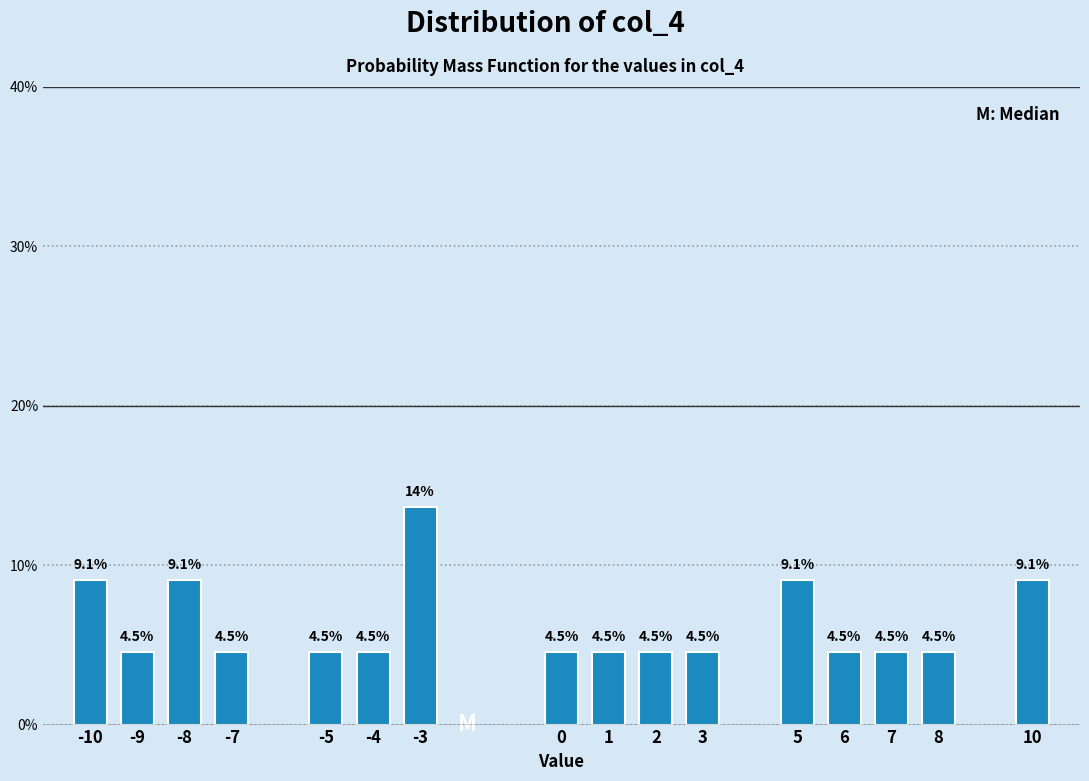

Reading left to right, list all the values displayed in this chart.

9.1	4.5	9.1	4.5	4.5	4.5	13.6	4.5	4.5	4.5	4.5	9.1	4.5	4.5	4.5	9.1